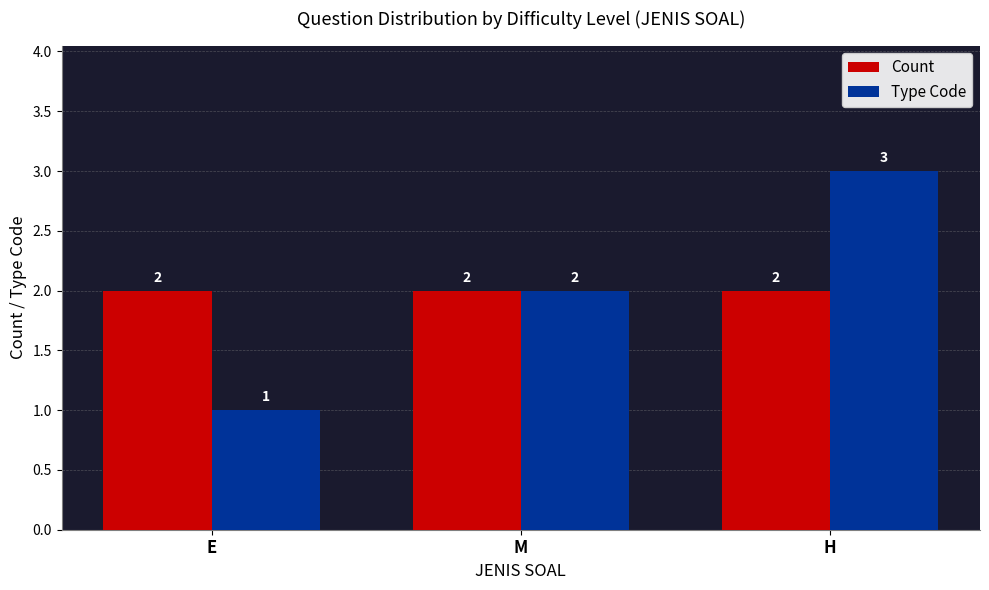

Is it true that Count equals 3 at M?

False